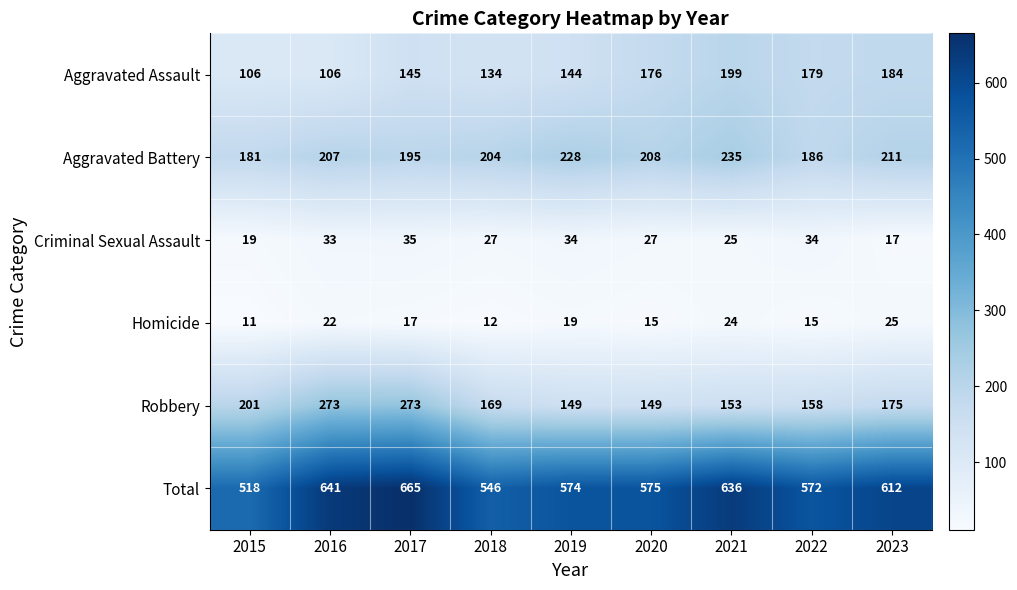

What is the greatest value displayed?

665